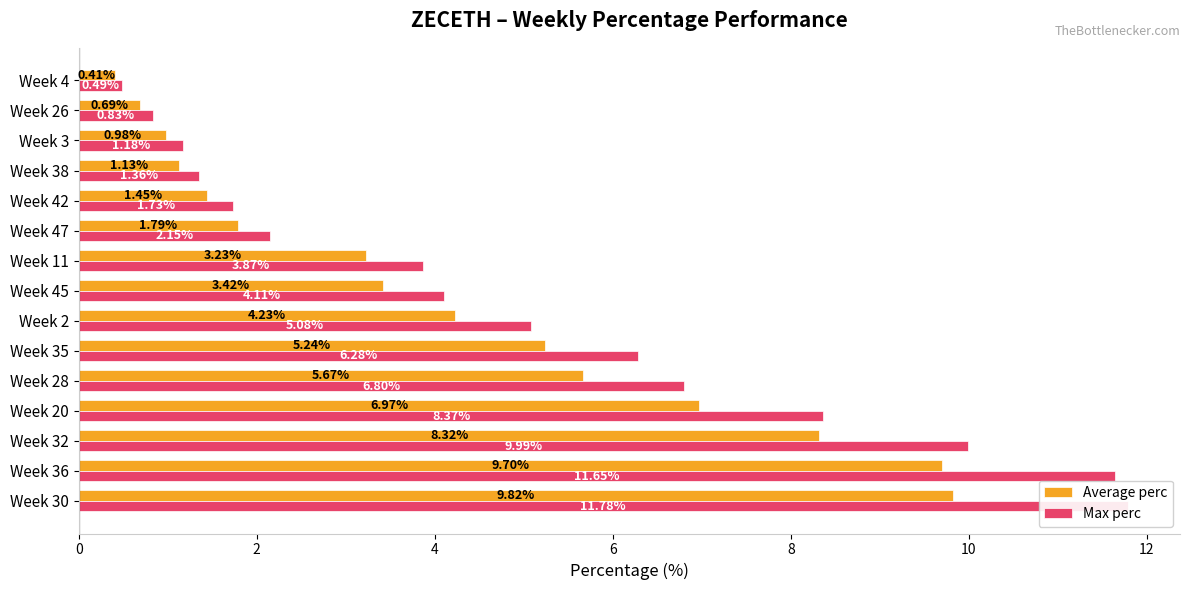

Reading left to right, extract all data points from this chart.

Average perc: 9.8	9.7	8.3	7.0	5.7	5.2	4.2	3.4	3.2	1.8	1.4	1.1	1.0	0.7	0.4
Max perc: 11.8	11.6	10.0	8.4	6.8	6.3	5.1	4.1	3.9	2.1	1.7	1.4	1.2	0.8	0.5